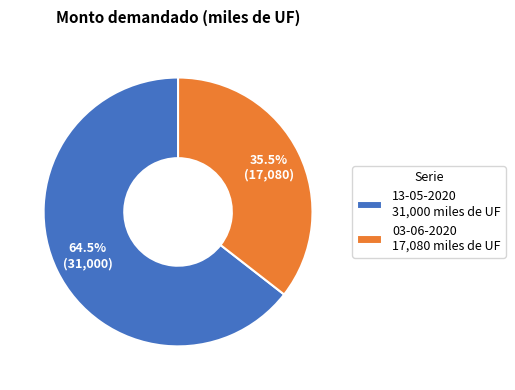

What percentage is NOT represented by 03-06-2020?

64.5%